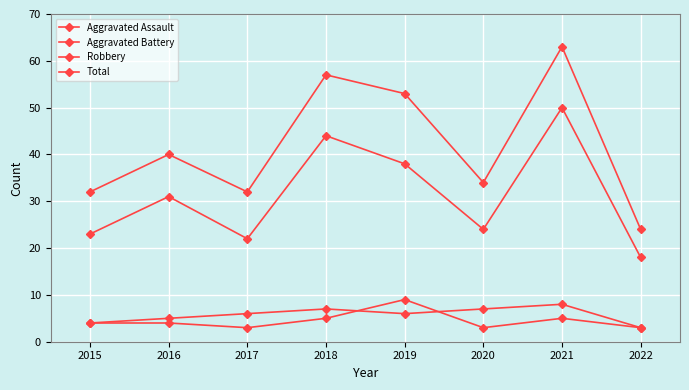

List the series in order of their peak value, lowest first.

Aggravated Battery, Aggravated Assault, Robbery, Total